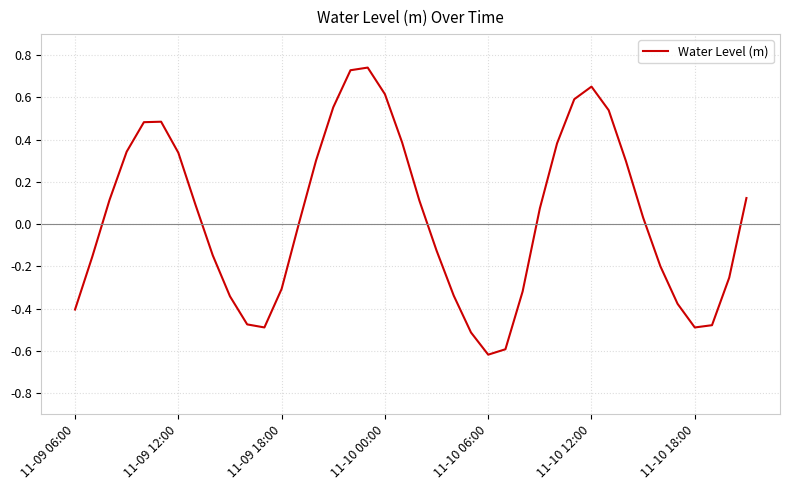

What is the difference between the maximum and minimum values?

1.4